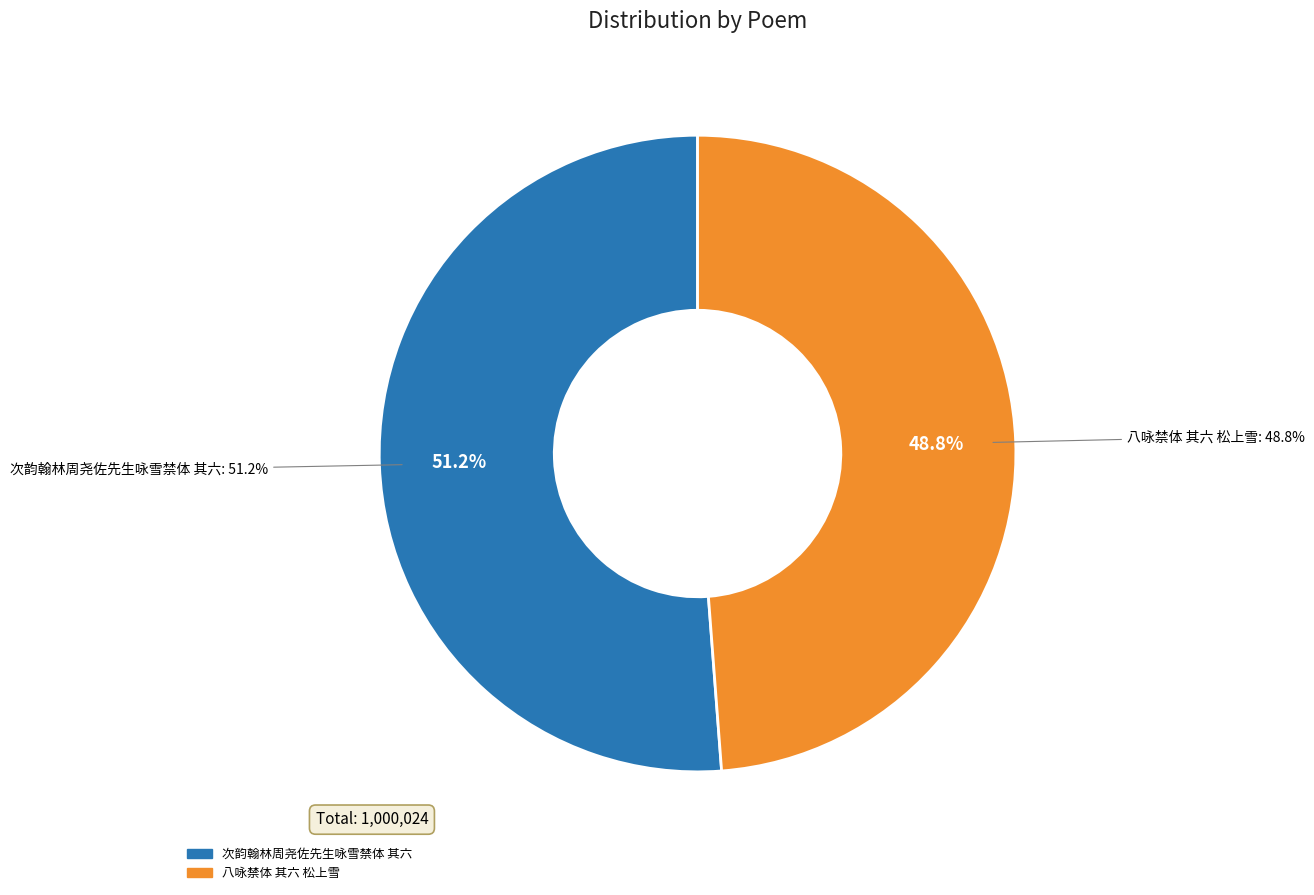

What percentage is NOT represented by 次韵翰林周尧佐先生咏雪禁体 其六?

48.8%